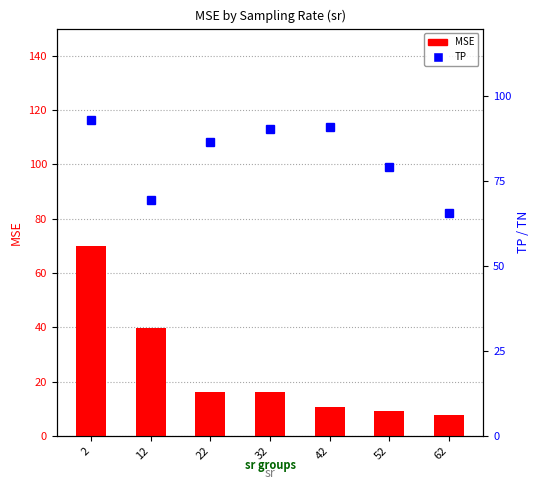

What is the maximum value shown in the chart?

93.0